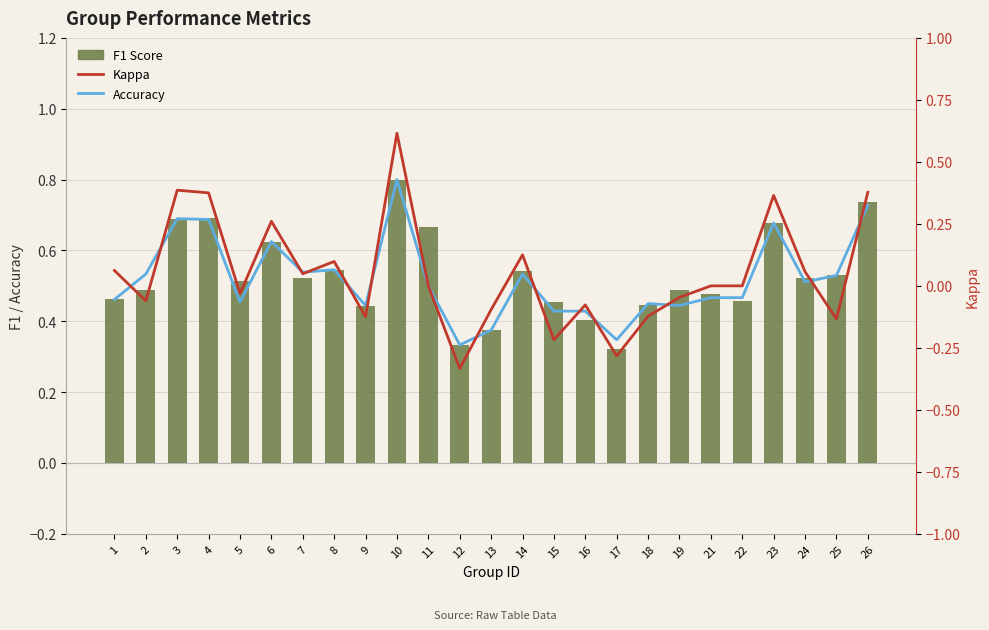

The value of Accuracy at 23 is 0.7. True or false?

True